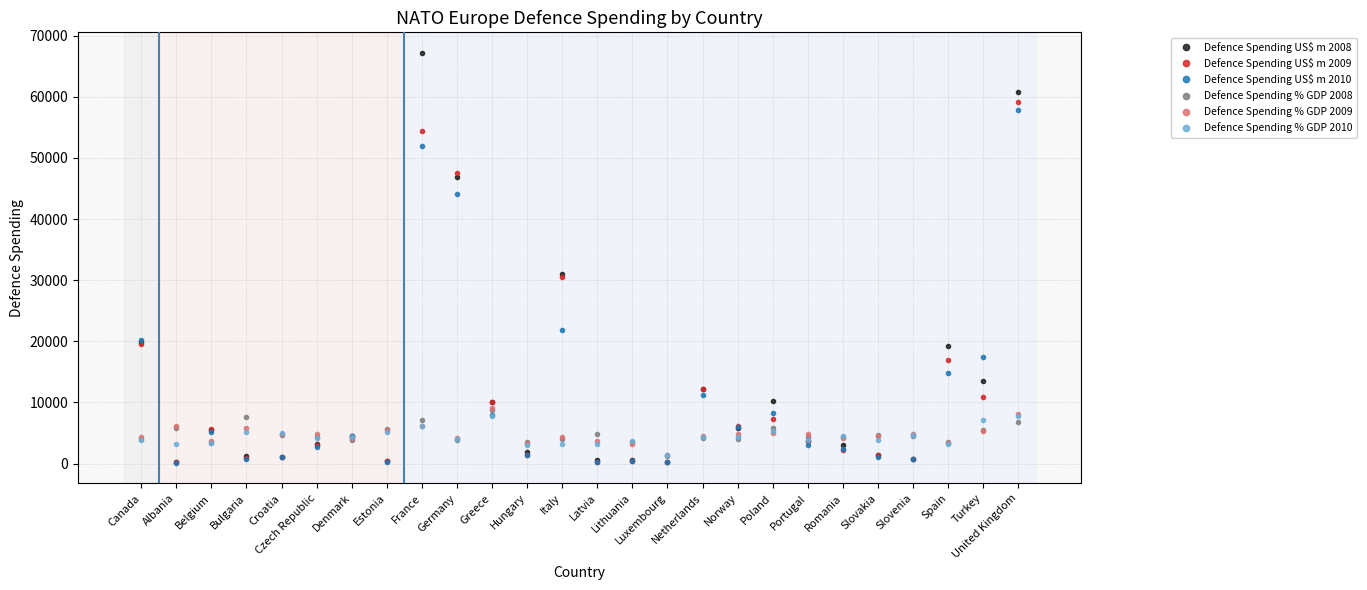

Is the value of Defence Spending % GDP 2009 at Slovakia greater than the value of Defence Spending US$ m 2010 at Belgium?

No